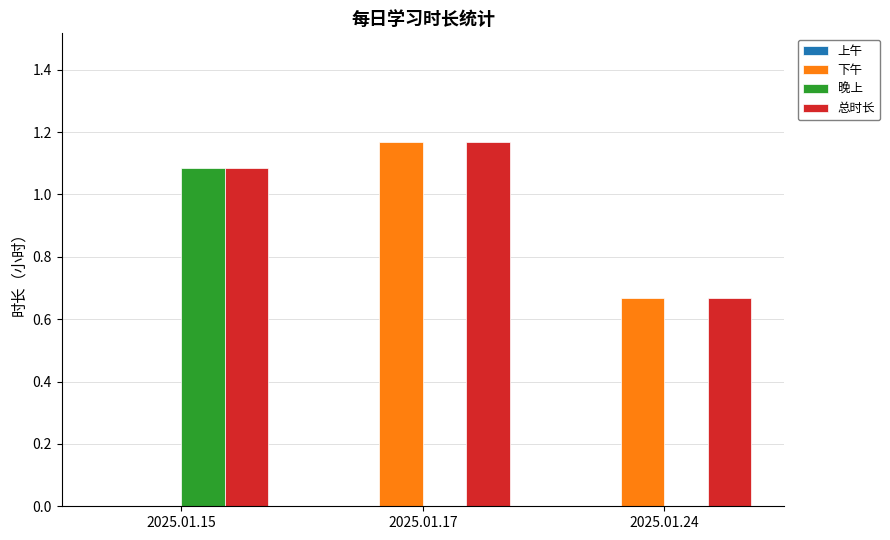

How many groups of bars are there?

3